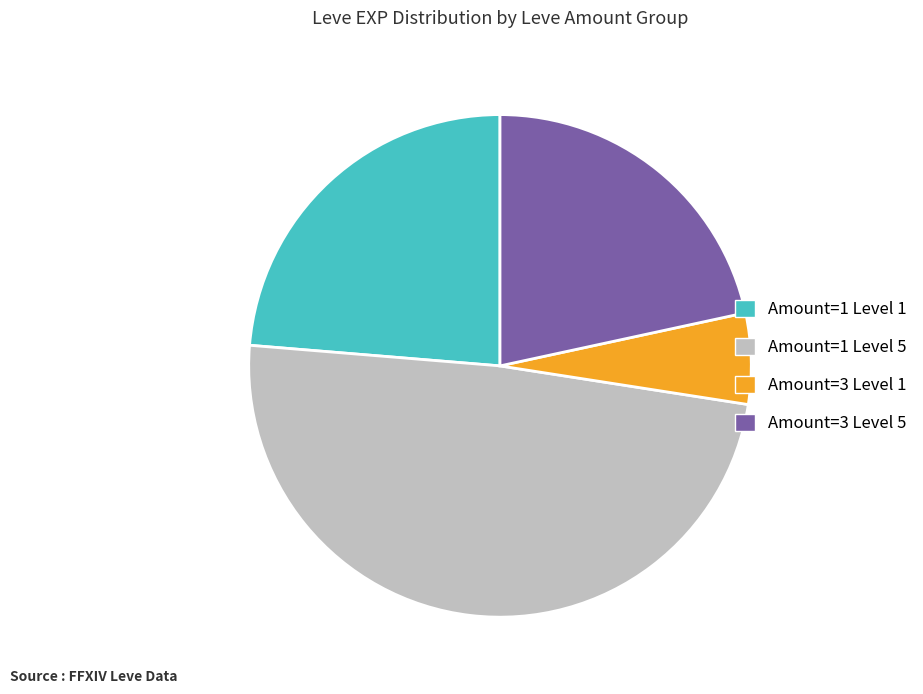

Is there a majority slice in this chart?

No